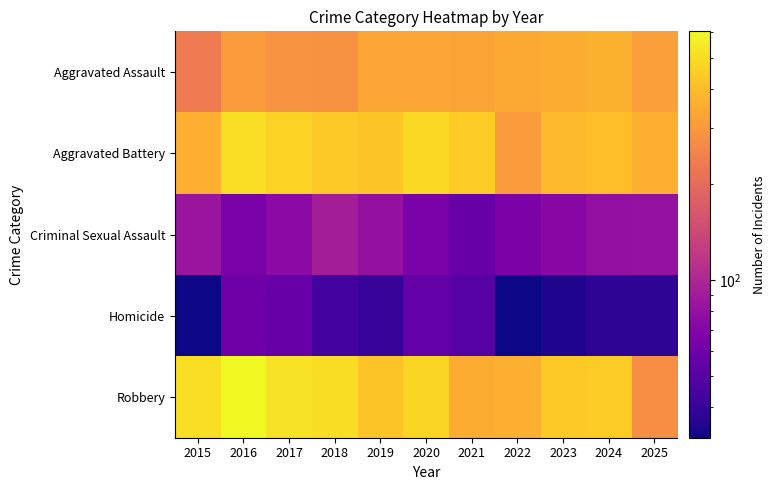

Reading left to right, transcribe all the data shown in this chart.

Aggravated Assault: 2015=234	2016=309	2017=290	2018=282	2019=337	2020=337	2021=332	2022=343	2023=356	2024=369	2025=315
Aggravated Battery: 2015=362	2016=508	2017=465	2018=435	2019=427	2020=481	2021=447	2022=310	2023=392	2024=402	2025=365
Criminal Sexual Assault: 2015=84	2016=65	2017=74	2018=92	2019=80	2020=64	2021=57	2022=66	2023=73	2024=79	2025=81
Homicide: 2015=32	2016=60	2017=57	2018=44	2019=40	2020=55	2021=50	2022=32	2023=35	2024=38	2025=38
Robbery: 2015=504	2016=605	2017=520	2018=503	2019=420	2020=471	2021=356	2022=359	2023=434	2024=446	2025=278